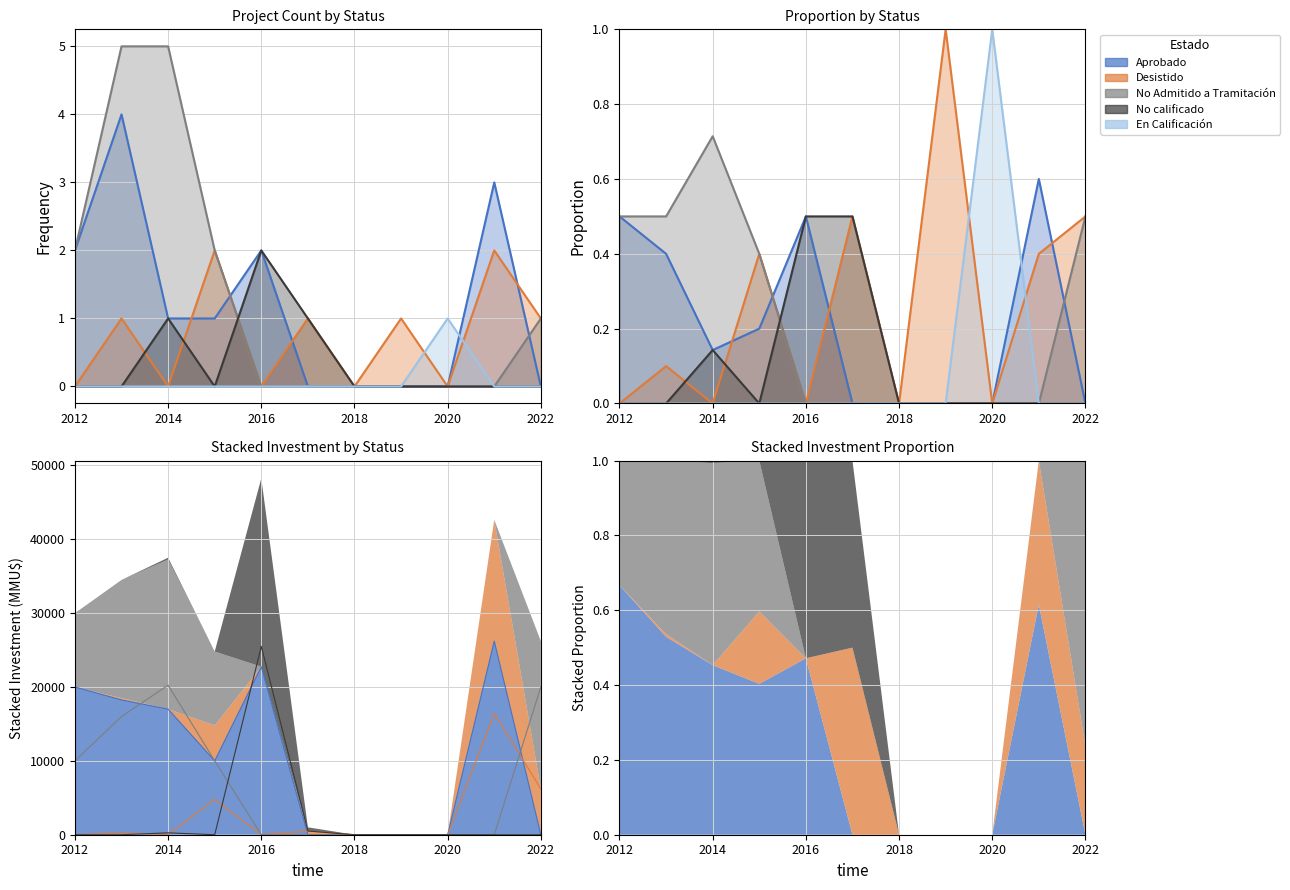

Does the chart have visible grid lines?

Yes